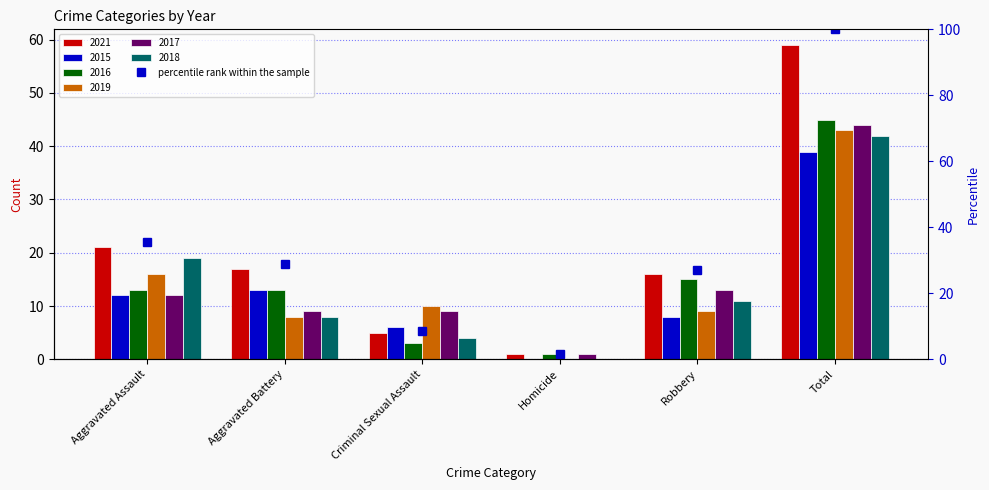

Rank the categories by value from highest to lowest.

Total, Aggravated Assault, Aggravated Battery, Robbery, Criminal Sexual Assault, Homicide